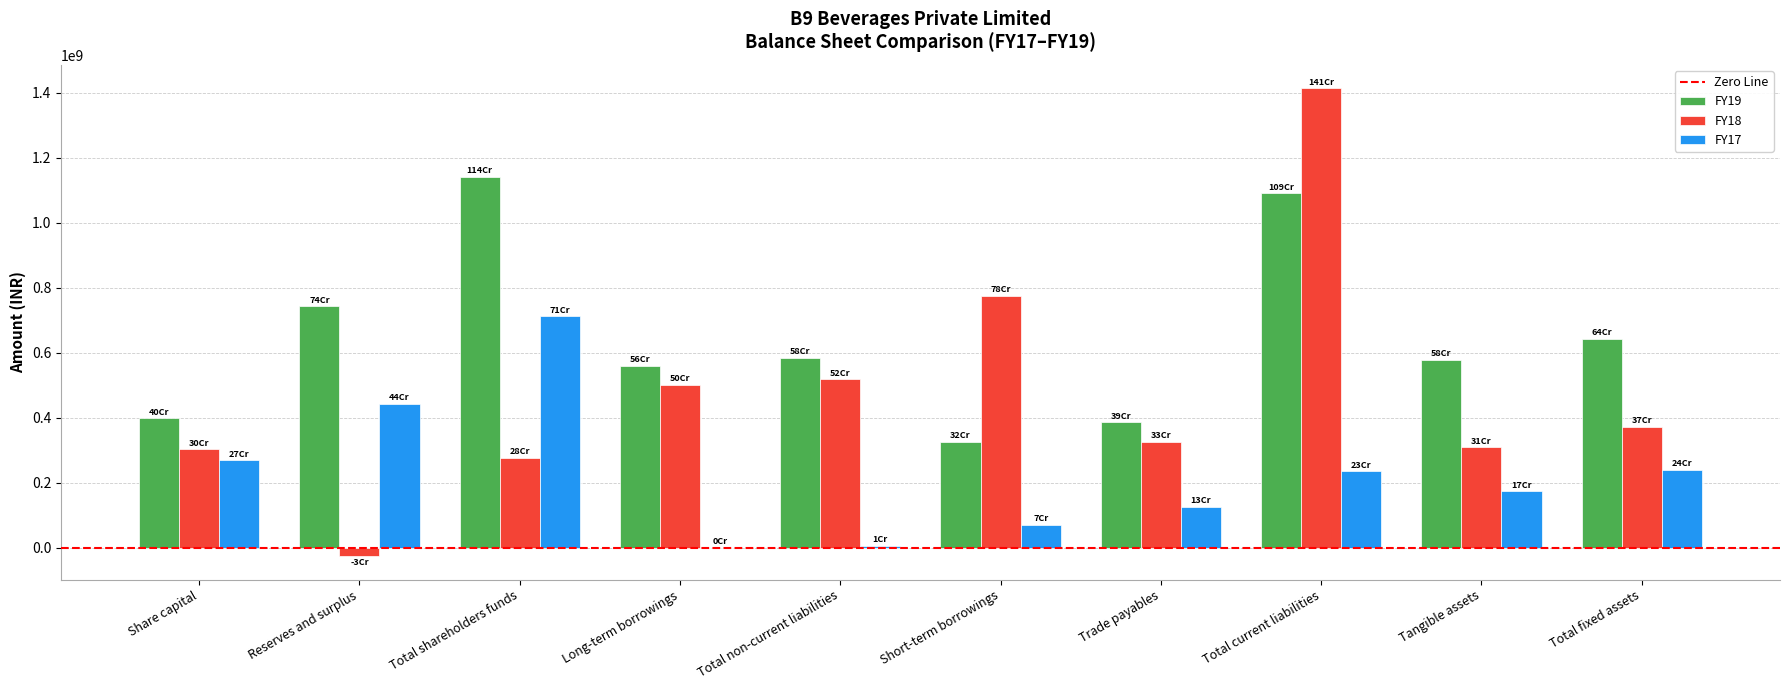

At which label does FY18 reach its peak?

Total current liabilities